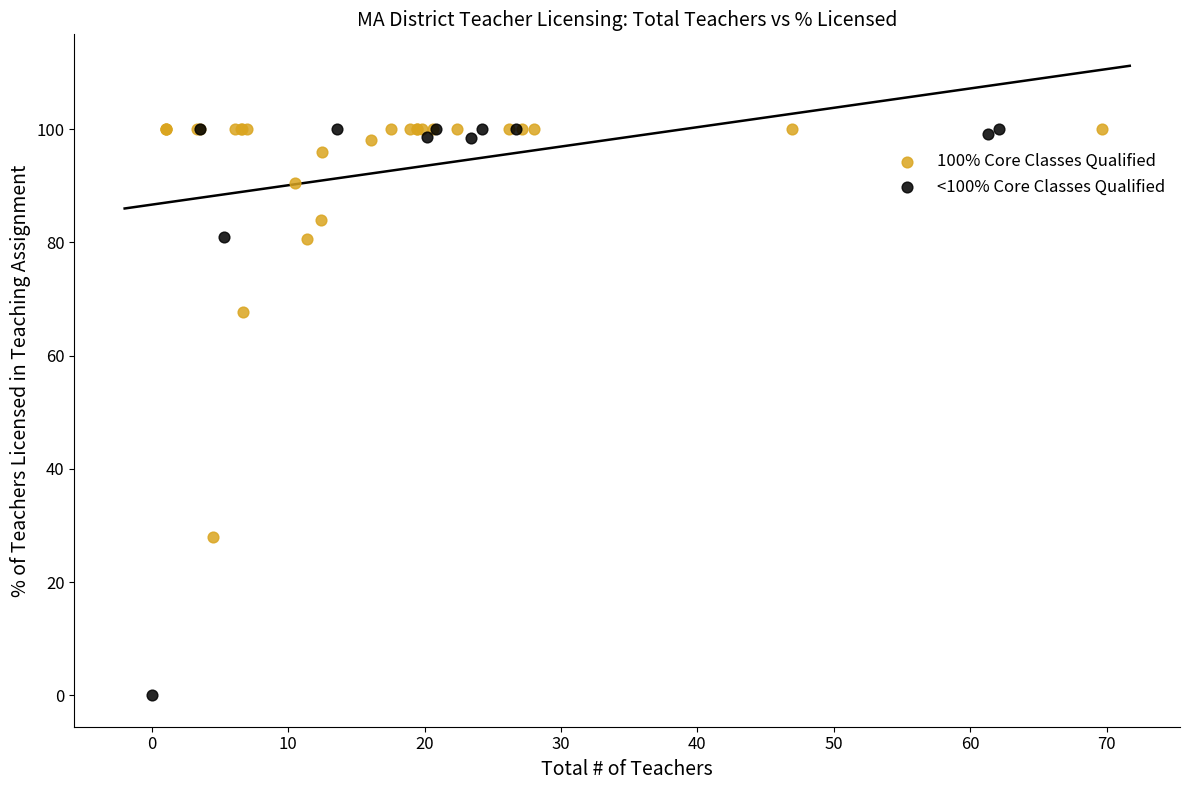

Which series has the widest spread of Y values?

<100% Core Classes Qualified